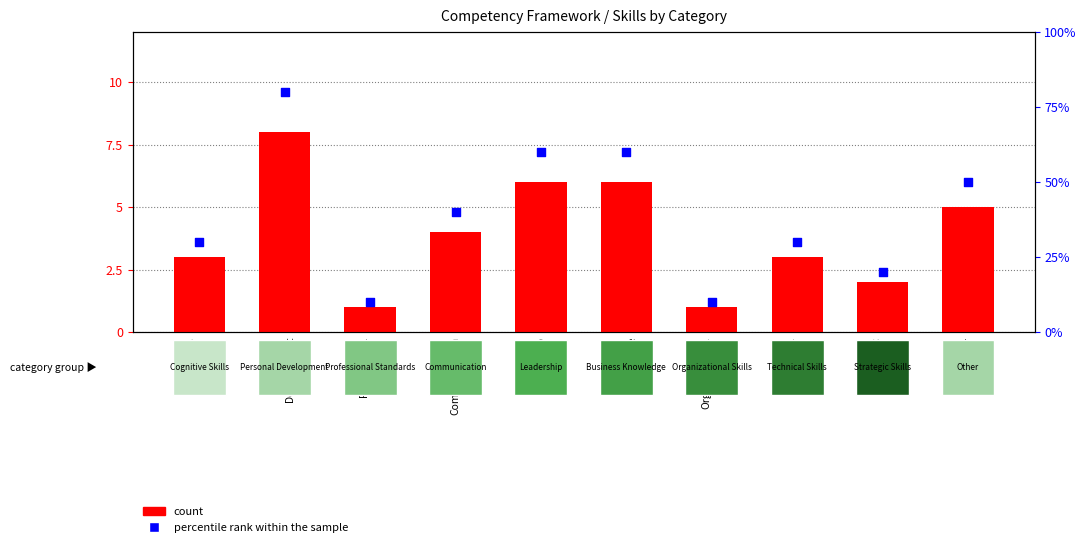

Which series has the widest spread of Y values?

percentile rank within the sample